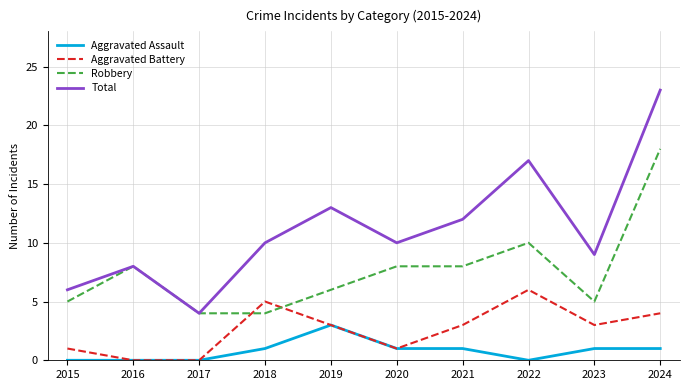

True or false: Total and Aggravated Battery cross at least once.

False